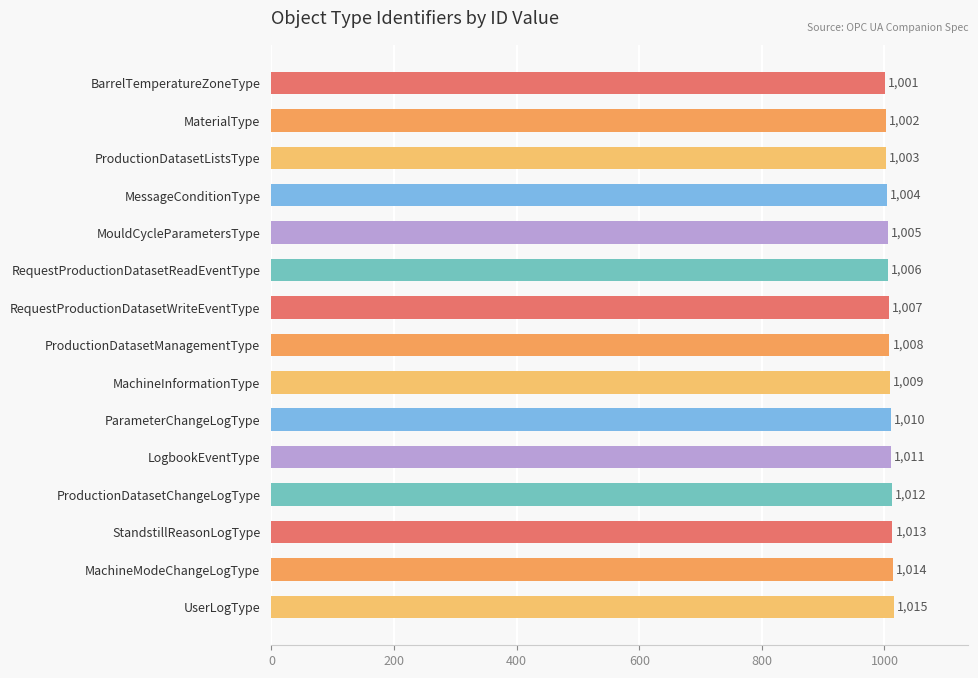

List the labels in order of value, smallest first.

BarrelTemperatureZoneType, MaterialType, ProductionDatasetListsType, MessageConditionType, MouldCycleParametersType, RequestProductionDatasetReadEventType, RequestProductionDatasetWriteEventType, ProductionDatasetManagementType, MachineInformationType, ParameterChangeLogType, LogbookEventType, ProductionDatasetChangeLogType, StandstillReasonLogType, MachineModeChangeLogType, UserLogType